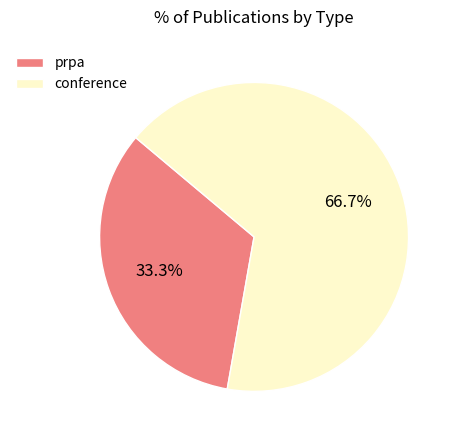

Is the sum of conference and prpa greater than half?

Yes